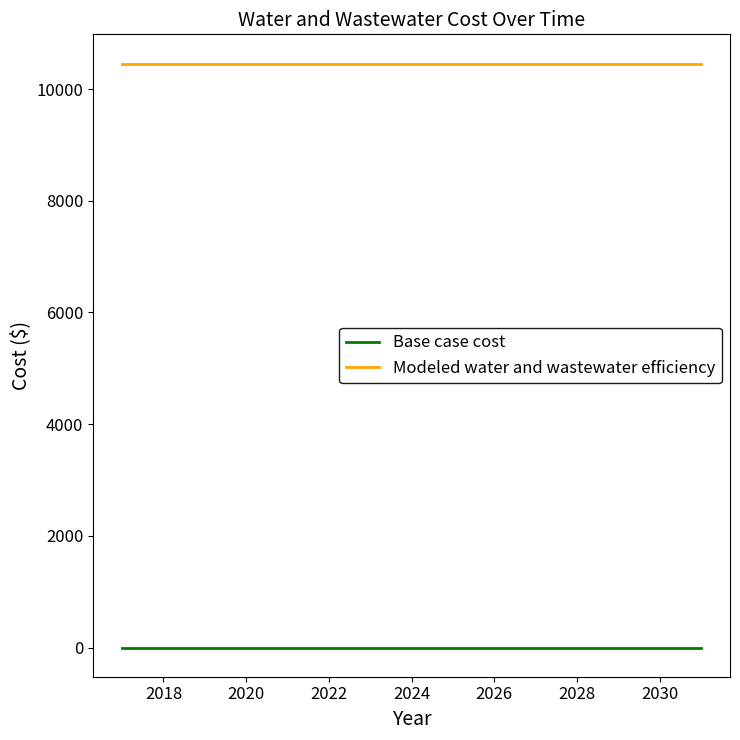

True or false: Base case cost and Modeled water and wastewater efficiency cross at least once.

False